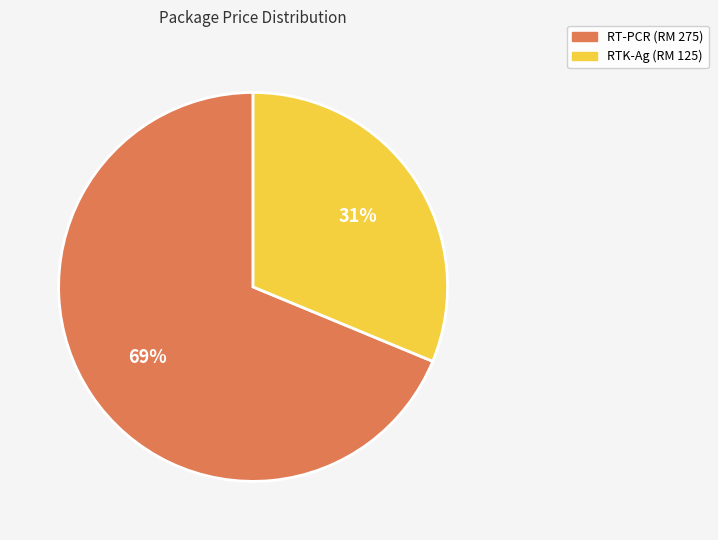

Between RTK-Ag and RT-PCR, which is larger?

RT-PCR